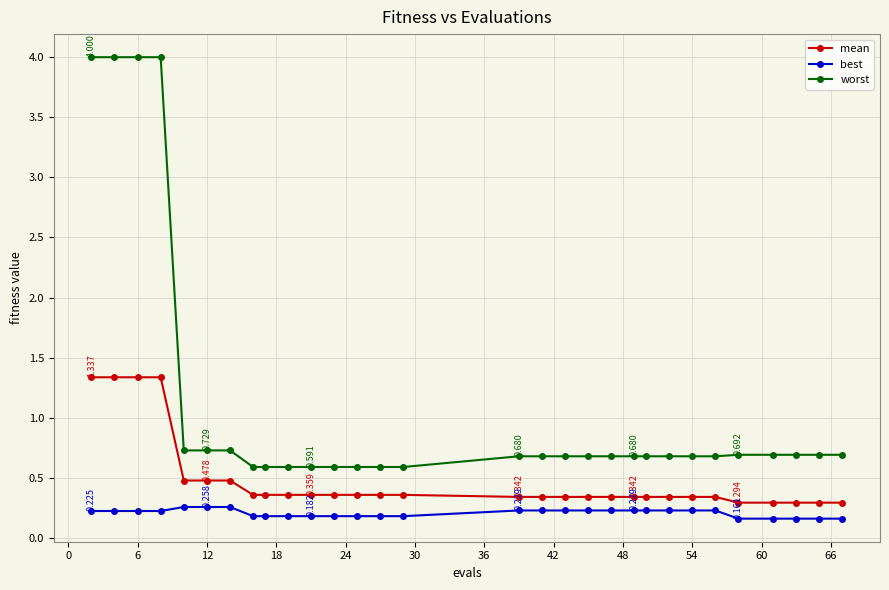

Rank the series by their average value, from lowest to highest.

best, mean, worst